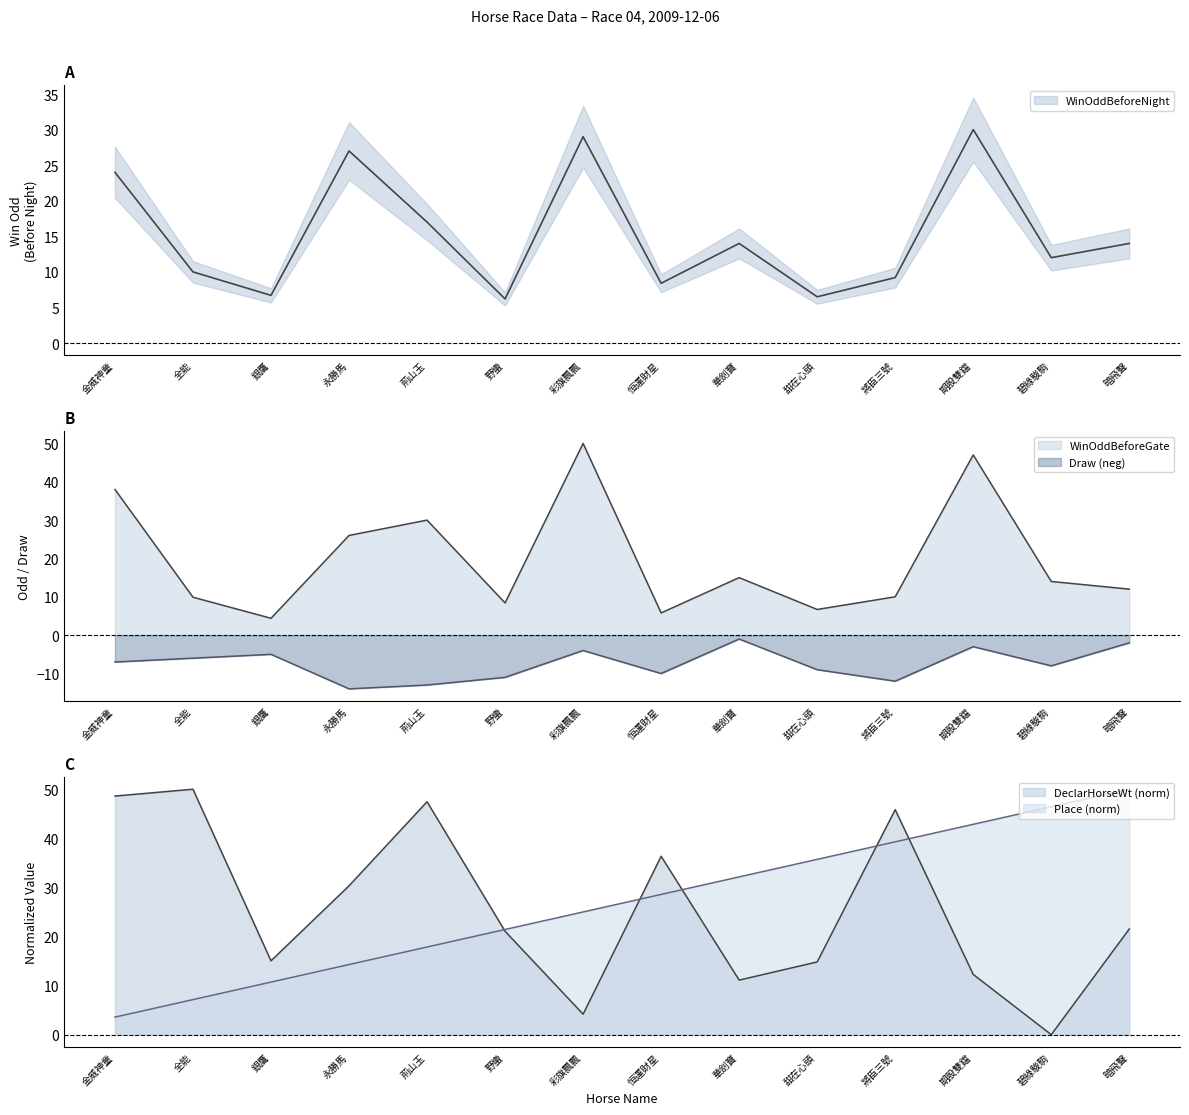

Reading left to right, what are all the values shown in this chart?

WinOddBeforeNight: 金威神童=24.0	全能=10.0	銀鷹=6.7	永勝馬=27.0	荊山玉=17.0	野蠻=6.2	彩旗飄飄=29.0	恒運財星=8.4	華劍寶=14.0	甜在心頭=6.5	將臣三號=9.2	期股雙鐺=30.0	碧綠駿駒=12.0	暗飛聲=14.0
WinOddBeforeGate: 金威神童=38.0	全能=9.9	銀鷹=4.4	永勝馬=26.0	荊山玉=30.0	野蠻=8.4	彩旗飄飄=50.0	恒運財星=5.8	華劍寶=15.0	甜在心頭=6.7	將臣三號=10.0	期股雙鐺=47.0	碧綠駿駒=14.0	暗飛聲=12.0
DeclarHorseWt: 金威神童=48.6	全能=50.0	銀鷹=15.0	永勝馬=30.3	荊山玉=47.5	野蠻=21.1	彩旗飄飄=4.2	恒運財星=36.3	華劍寶=11.1	甜在心頭=14.8	將臣三號=45.8	期股雙鐺=12.3	碧綠駿駒=0.0	暗飛聲=21.5
Draw: 金威神童=-7.0	全能=-6.0	銀鷹=-5.0	永勝馬=-14.0	荊山玉=-13.0	野蠻=-11.0	彩旗飄飄=-4.0	恒運財星=-10.0	華劍寶=-1.0	甜在心頭=-9.0	將臣三號=-12.0	期股雙鐺=-3.0	碧綠駿駒=-8.0	暗飛聲=-2.0
Place: 金威神童=3.6	全能=7.1	銀鷹=10.7	永勝馬=14.3	荊山玉=17.9	野蠻=21.4	彩旗飄飄=25.0	恒運財星=28.6	華劍寶=32.1	甜在心頭=35.7	將臣三號=39.3	期股雙鐺=42.9	碧綠駿駒=46.4	暗飛聲=50.0